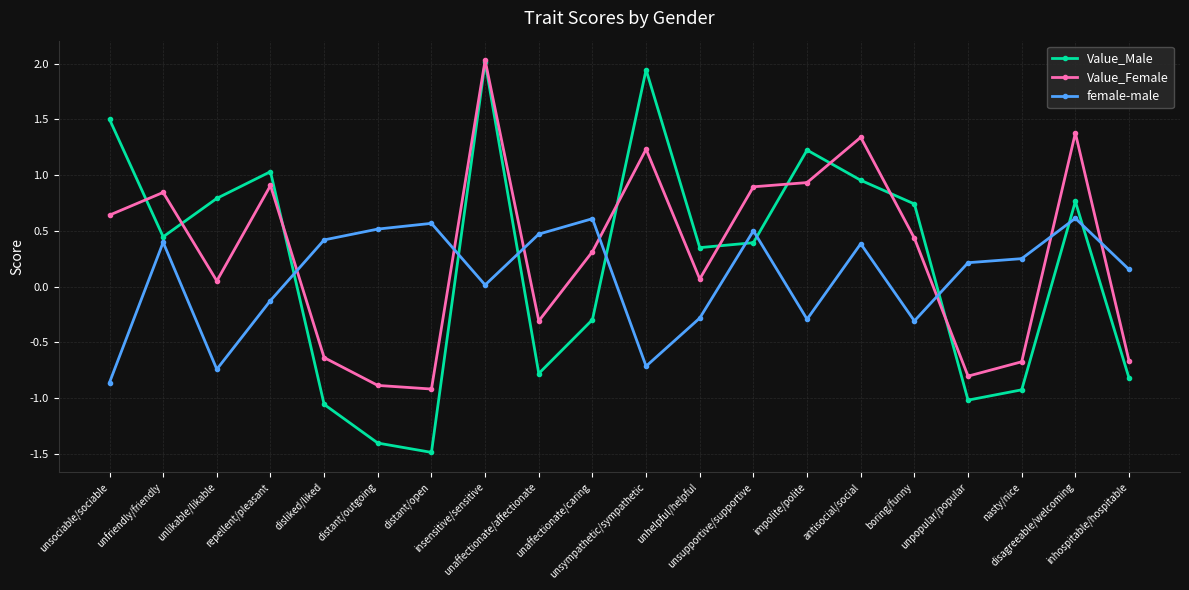

What is the minimum value shown in the chart?

-1.5